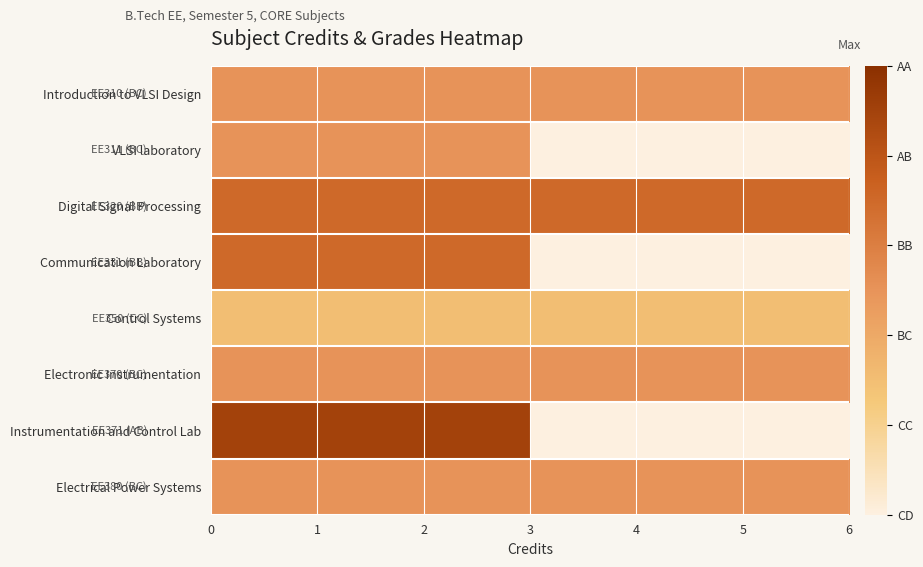

Reading left to right, extract all data points from this chart.

Introduction to VLSI Design: 2.5	2.5	2.5	2.5	2.5	2.5
VLSI laboratory: 2.5	2.5	2.5	0.0	0.0	0.0
Digital Signal Processing: 3.5	3.5	3.5	3.5	3.5	3.5
Communication Laboratory: 3.5	3.5	3.5	0.0	0.0	0.0
Control Systems: 1.5	1.5	1.5	1.5	1.5	1.5
Electronic Instrumentation: 2.5	2.5	2.5	2.5	2.5	2.5
Instrumentation and Control Lab: 4.5	4.5	4.5	0.0	0.0	0.0
Electrical Power Systems: 2.5	2.5	2.5	2.5	2.5	2.5